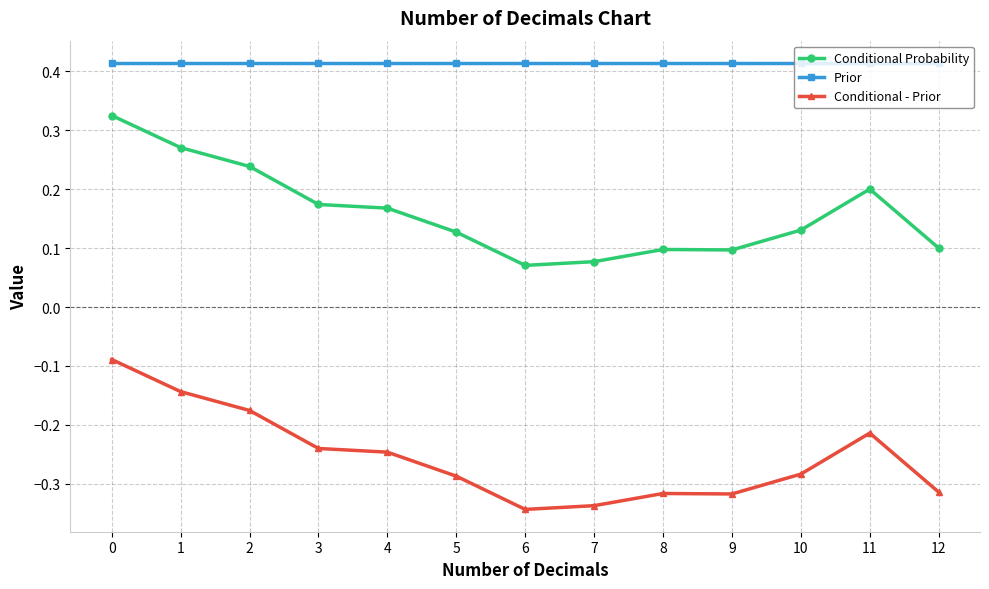

Rank the series by their average value, from highest to lowest.

Prior, Conditional Probability, Conditional - Prior